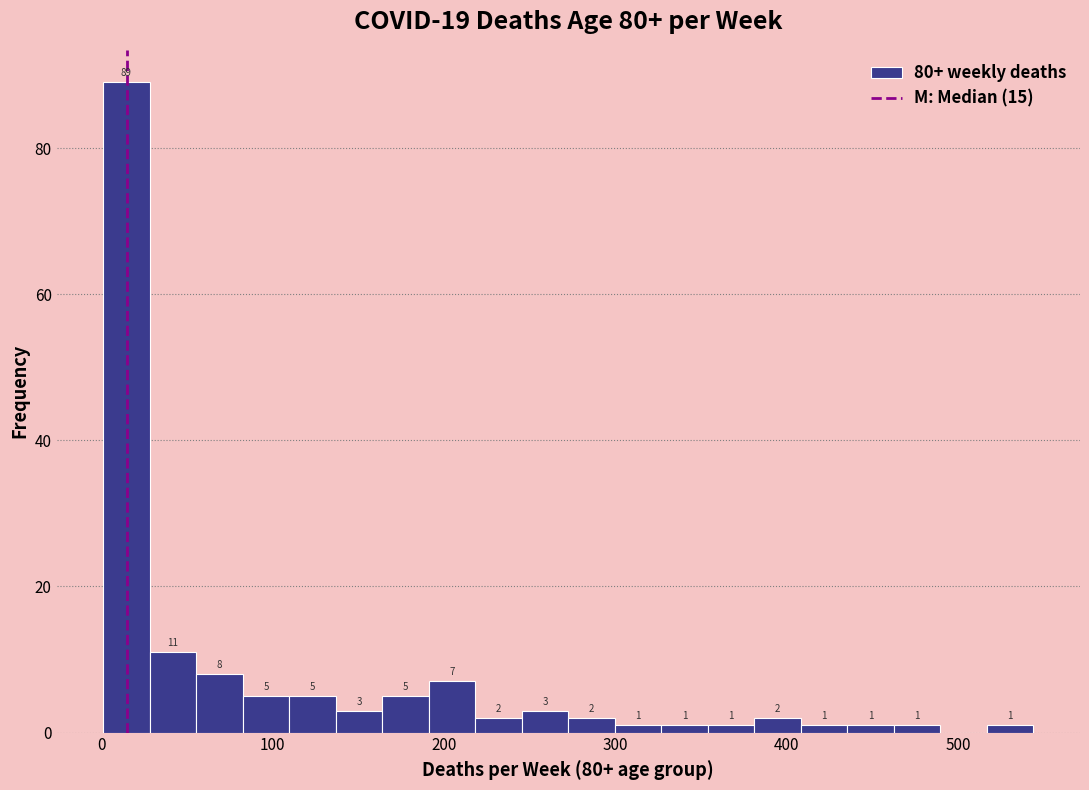

Around what value on the x-axis is the tallest bar? Give the approximate position of its centre, as read against the axis.

10